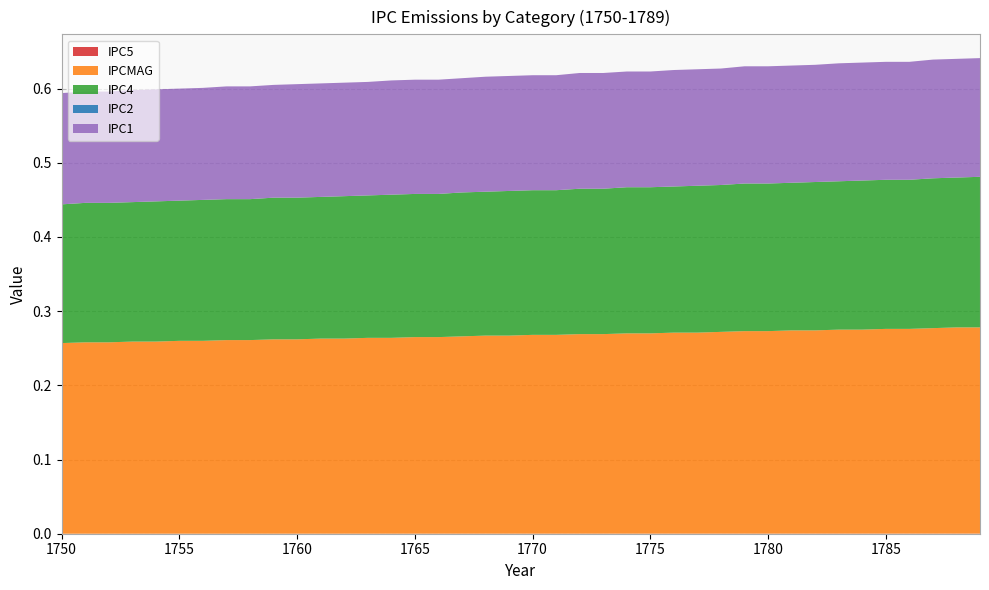

Reading left to right, list all the values displayed in this chart.

IPC5: 1750=0.0	1751=0.0	1752=0.0	1753=0.0	1754=0.0	1755=0.0	1756=0.0	1757=0.0	1758=0.0	1759=0.0	1760=0.0	1761=0.0	1762=0.0	1763=0.0	1764=0.0	1765=0.0	1766=0.0	1767=0.0	1768=0.0	1769=0.0	1770=0.0	1771=0.0	1772=0.0	1773=0.0	1774=0.0	1775=0.0	1776=0.0	1777=0.0	1778=0.0	1779=0.0	1780=0.0	1781=0.0	1782=0.0	1783=0.0	1784=0.0	1785=0.0	1786=0.0	1787=0.0	1788=0.0	1789=0.0
IPCMAG: 1750=0.3	1751=0.3	1752=0.3	1753=0.3	1754=0.3	1755=0.3	1756=0.3	1757=0.3	1758=0.3	1759=0.3	1760=0.3	1761=0.3	1762=0.3	1763=0.3	1764=0.3	1765=0.3	1766=0.3	1767=0.3	1768=0.3	1769=0.3	1770=0.3	1771=0.3	1772=0.3	1773=0.3	1774=0.3	1775=0.3	1776=0.3	1777=0.3	1778=0.3	1779=0.3	1780=0.3	1781=0.3	1782=0.3	1783=0.3	1784=0.3	1785=0.3	1786=0.3	1787=0.3	1788=0.3	1789=0.3
IPC4: 1750=0.2	1751=0.2	1752=0.2	1753=0.2	1754=0.2	1755=0.2	1756=0.2	1757=0.2	1758=0.2	1759=0.2	1760=0.2	1761=0.2	1762=0.2	1763=0.2	1764=0.2	1765=0.2	1766=0.2	1767=0.2	1768=0.2	1769=0.2	1770=0.2	1771=0.2	1772=0.2	1773=0.2	1774=0.2	1775=0.2	1776=0.2	1777=0.2	1778=0.2	1779=0.2	1780=0.2	1781=0.2	1782=0.2	1783=0.2	1784=0.2	1785=0.2	1786=0.2	1787=0.2	1788=0.2	1789=0.2
IPC2: 1750=0.0	1751=0.0	1752=0.0	1753=0.0	1754=0.0	1755=0.0	1756=0.0	1757=0.0	1758=0.0	1759=0.0	1760=0.0	1761=0.0	1762=0.0	1763=0.0	1764=0.0	1765=0.0	1766=0.0	1767=0.0	1768=0.0	1769=0.0	1770=0.0	1771=0.0	1772=0.0	1773=0.0	1774=0.0	1775=0.0	1776=0.0	1777=0.0	1778=0.0	1779=0.0	1780=0.0	1781=0.0	1782=0.0	1783=0.0	1784=0.0	1785=0.0	1786=0.0	1787=0.0	1788=0.0	1789=0.0
IPC1: 1750=0.1	1751=0.1	1752=0.1	1753=0.2	1754=0.2	1755=0.2	1756=0.2	1757=0.2	1758=0.2	1759=0.2	1760=0.2	1761=0.2	1762=0.2	1763=0.2	1764=0.2	1765=0.2	1766=0.2	1767=0.2	1768=0.2	1769=0.2	1770=0.2	1771=0.2	1772=0.2	1773=0.2	1774=0.2	1775=0.2	1776=0.2	1777=0.2	1778=0.2	1779=0.2	1780=0.2	1781=0.2	1782=0.2	1783=0.2	1784=0.2	1785=0.2	1786=0.2	1787=0.2	1788=0.2	1789=0.2